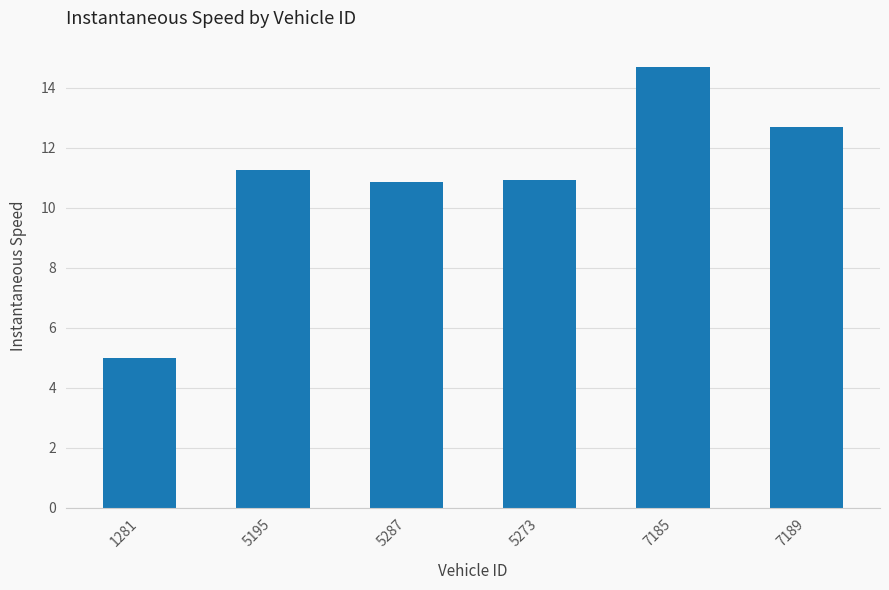

What is the change in value from 5287 to 7189?

+1.8